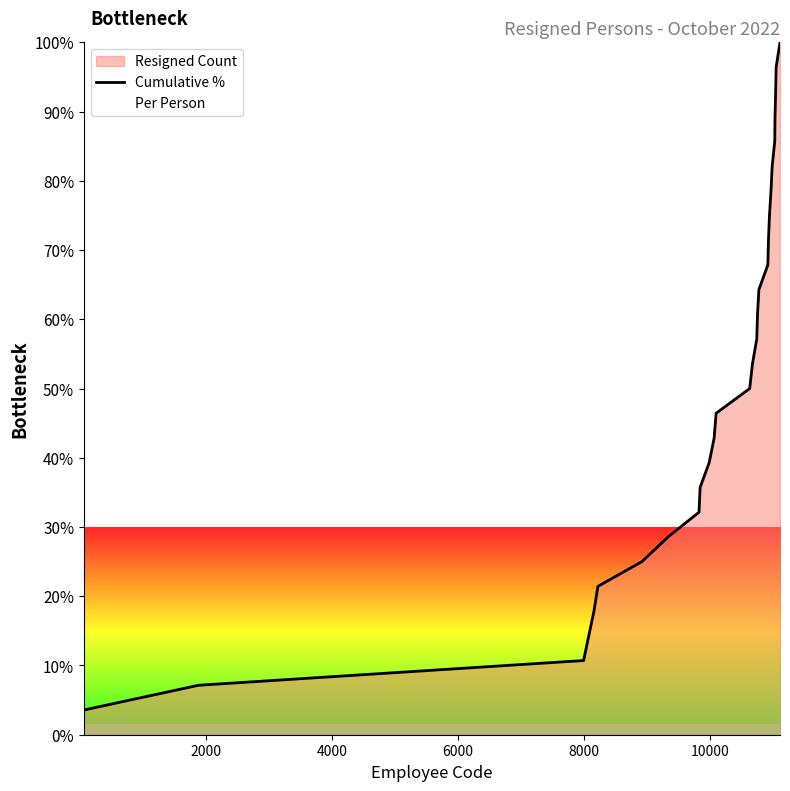

How many categories are shown in the chart?

28